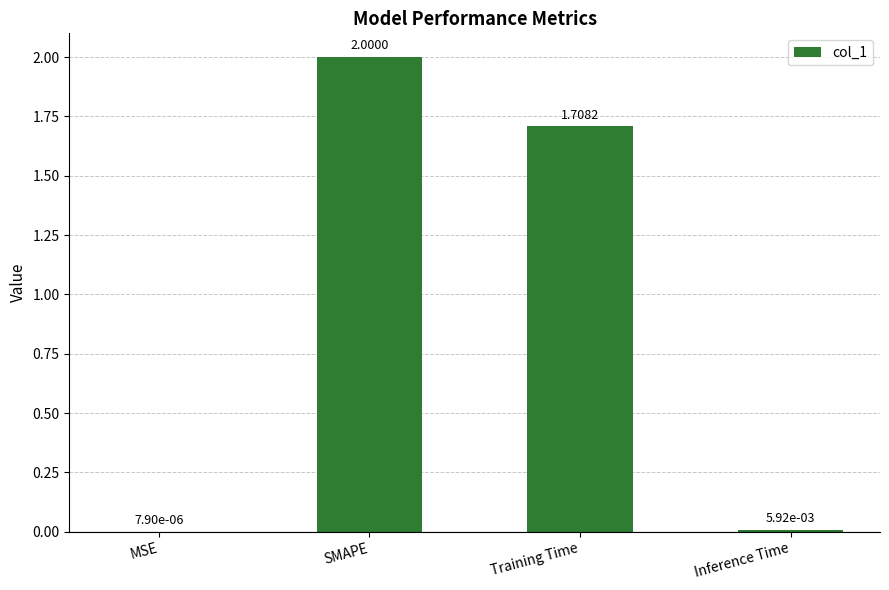

Between Inference Time and Training Time, which is larger?

Training Time